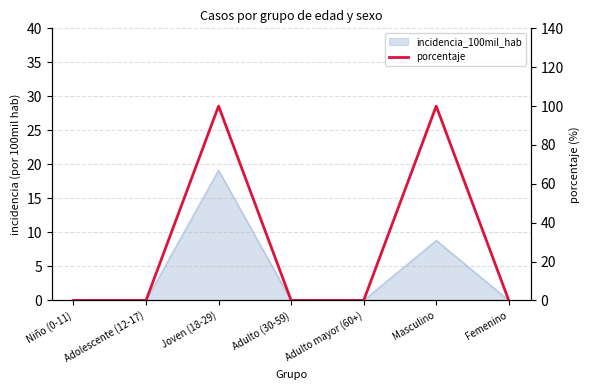

Between Masculino and Adulto (30-59), which is larger?

Masculino